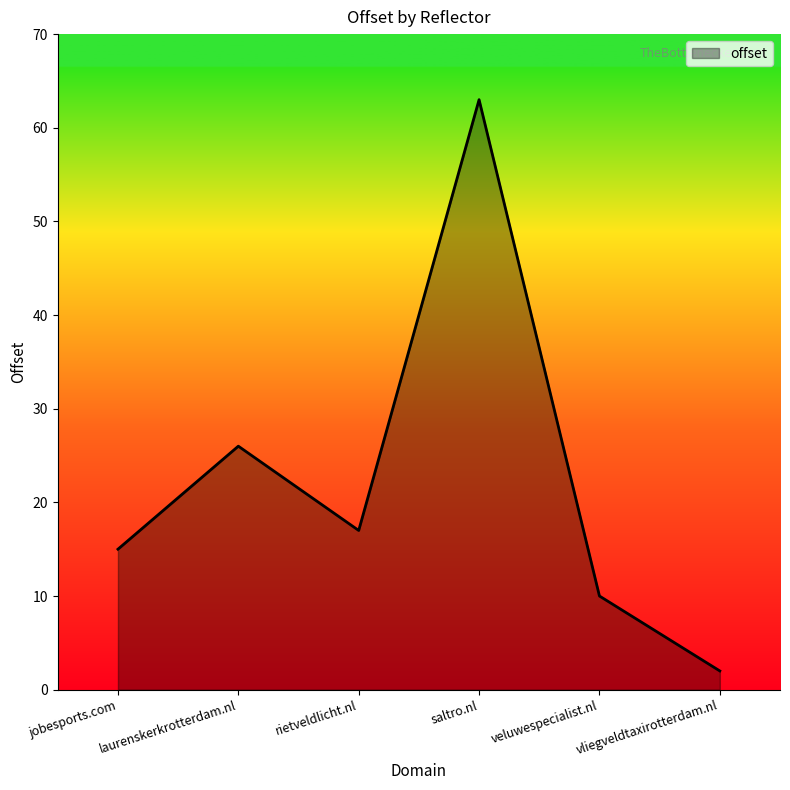

Approximately how many times larger is the value at laurenskerkrotterdam.nl compared to vliegveldtaxirotterdam.nl?

13.0